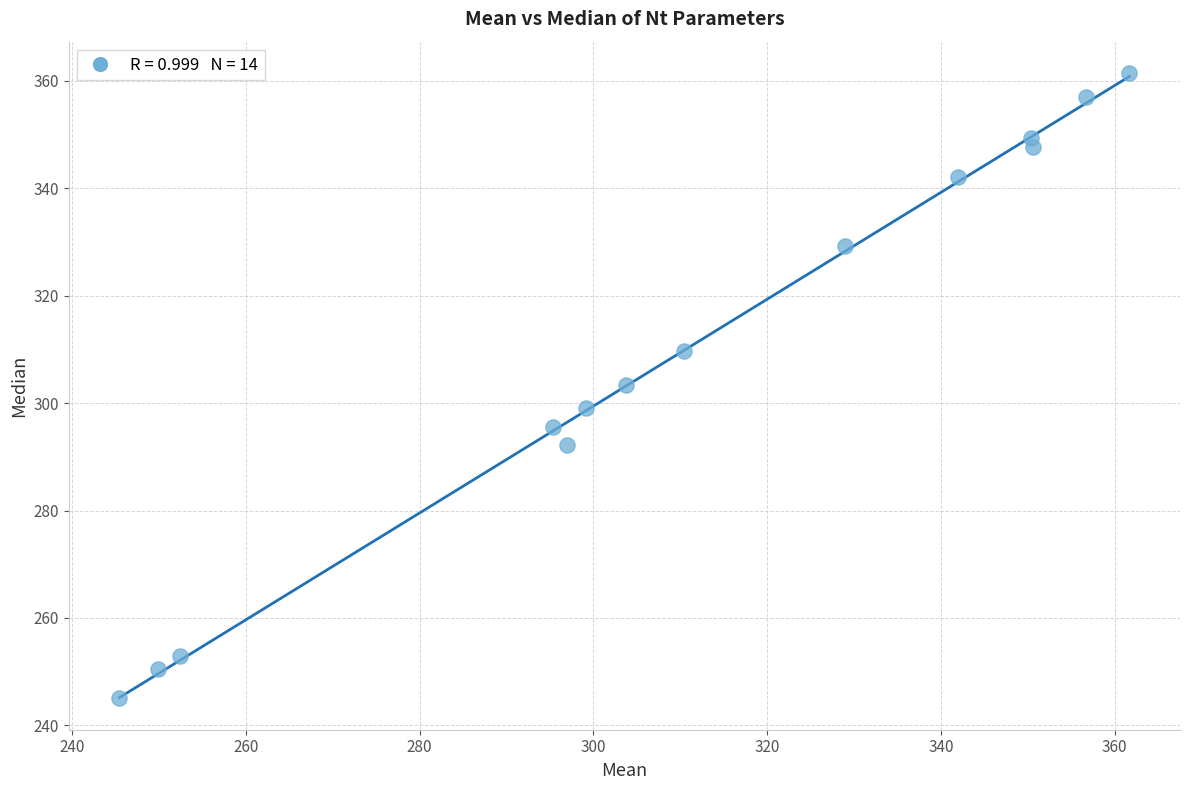

What is the range of Y values (max minus min)?

116.5